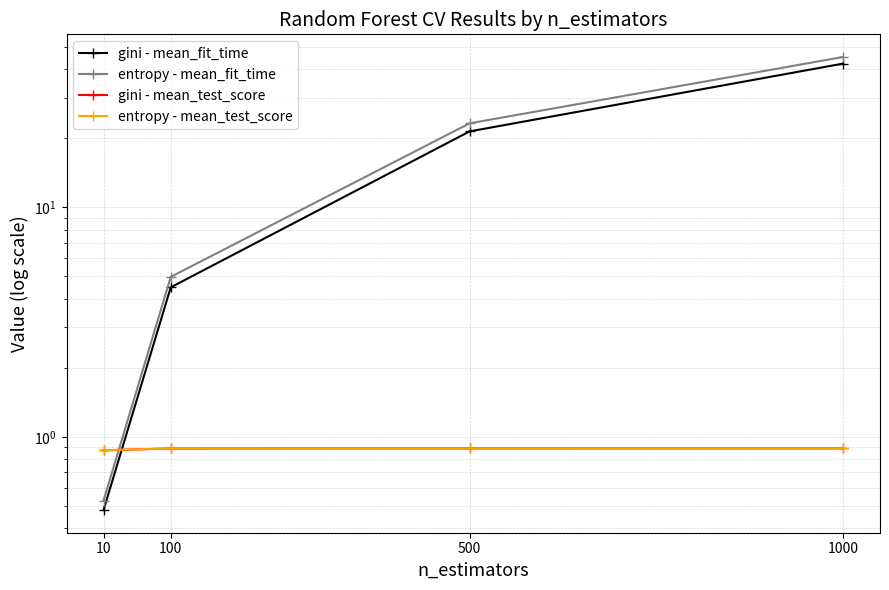

Between which two adjacent categories do gini - mean_test_score and entropy - mean_fit_time first intersect?

10 and 100